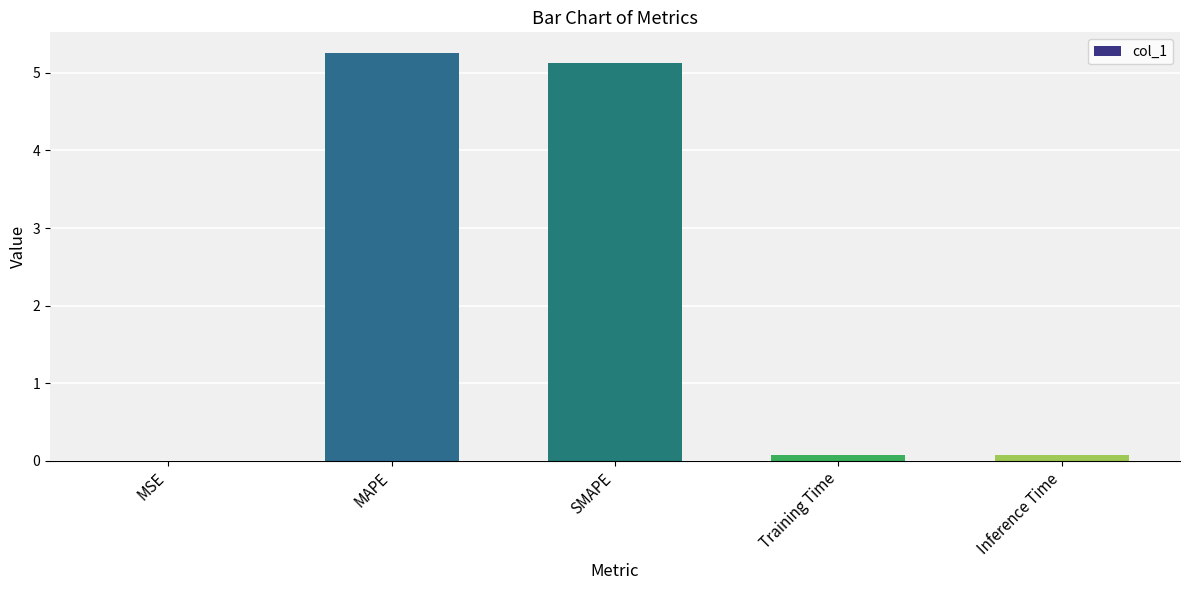

Read the value at MAPE.

5.3